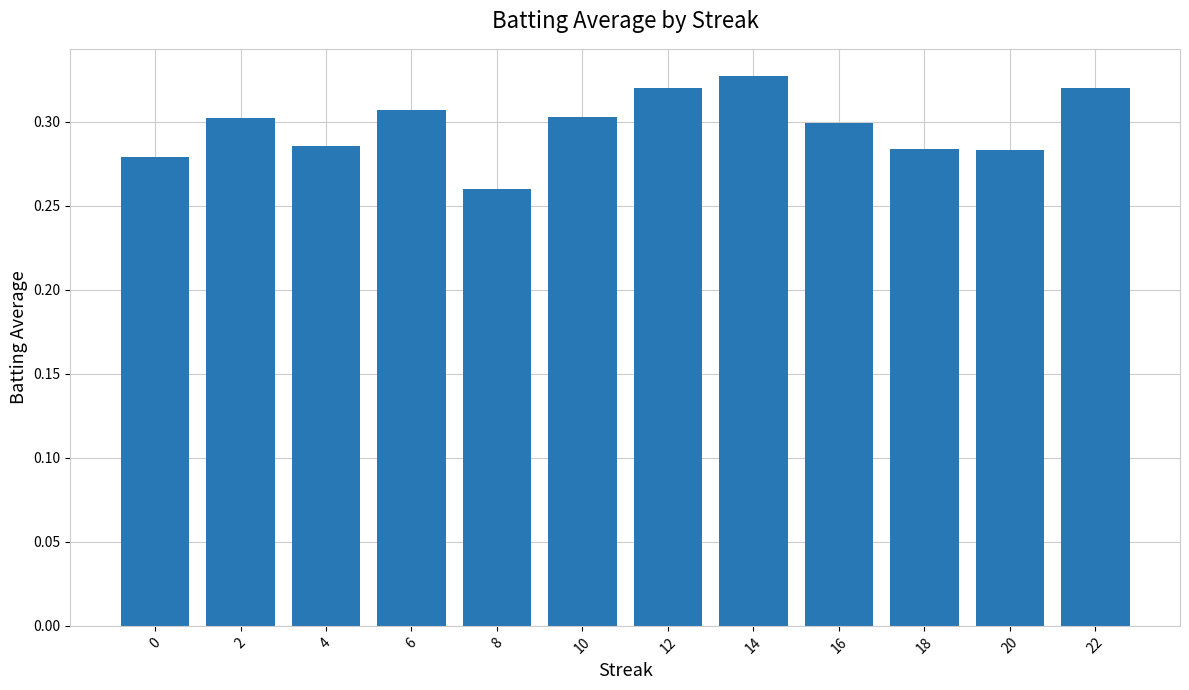

Count the values in the range 0 to 1.

12